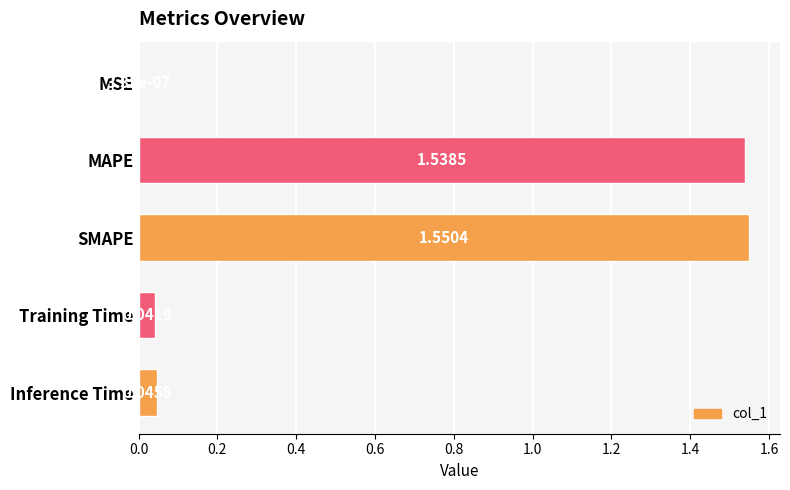

What is the change in value from MSE to SMAPE?

+1.6